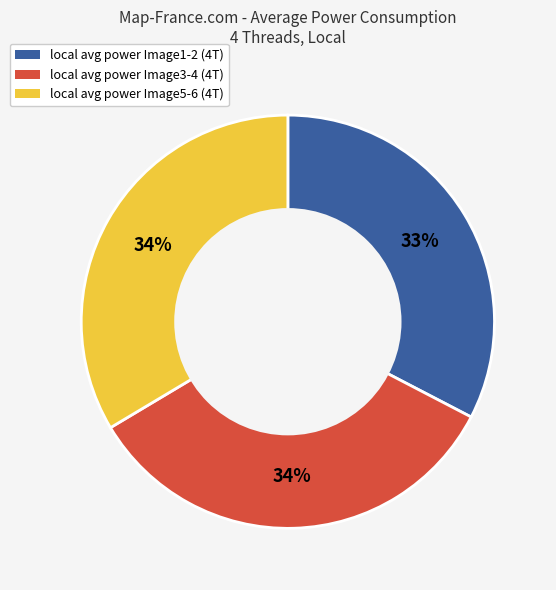

Is there a majority slice in this chart?

No